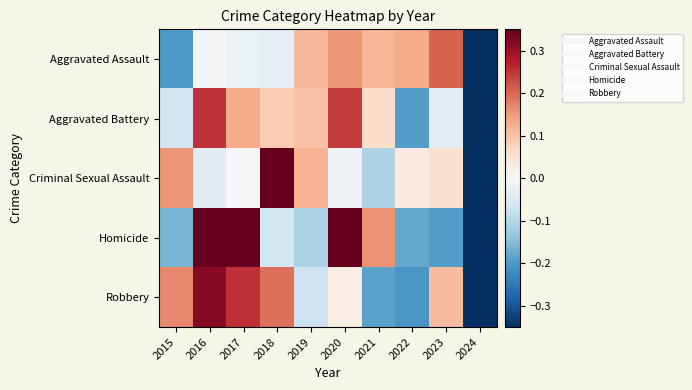

At which category is the sum across all series the highest?

2016